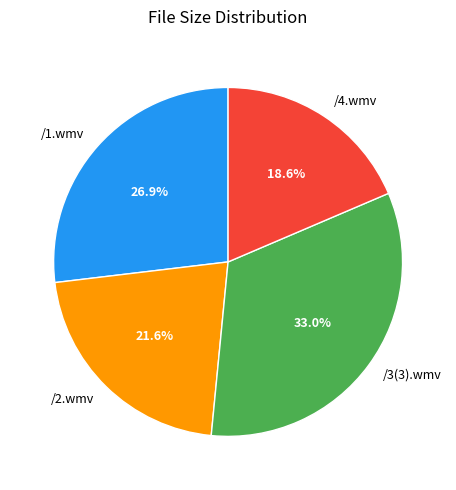

Which category has the smallest portion of the pie?

/4.wmv